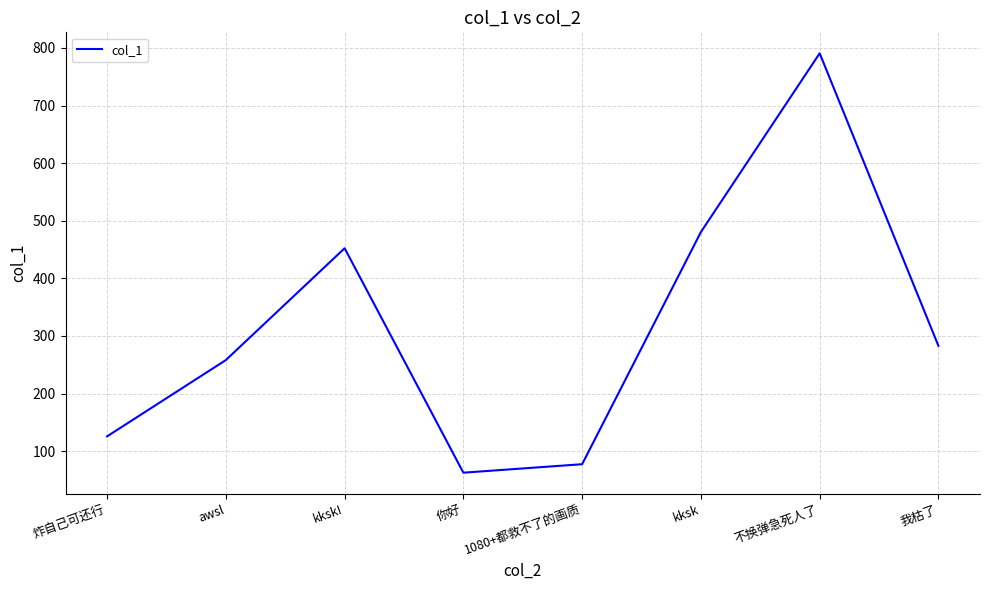

At which label does the data first exceed 282?

kksk!